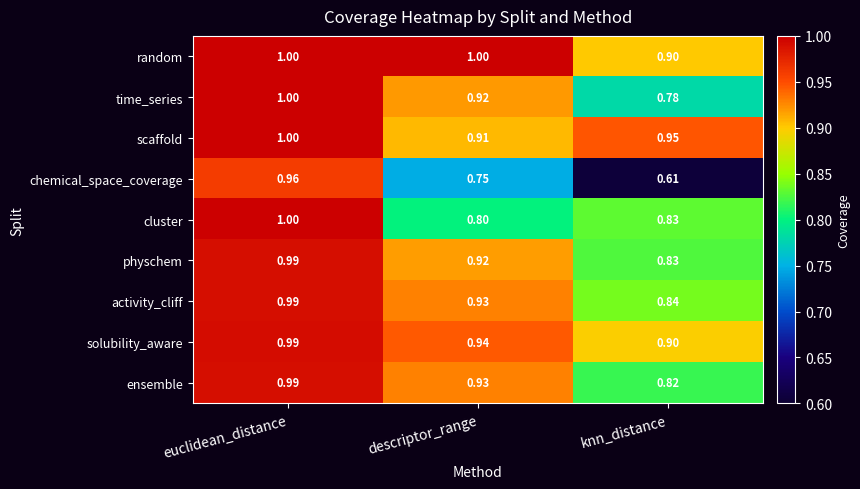

At which label is activity_cliff closest to 0?

knn_distance